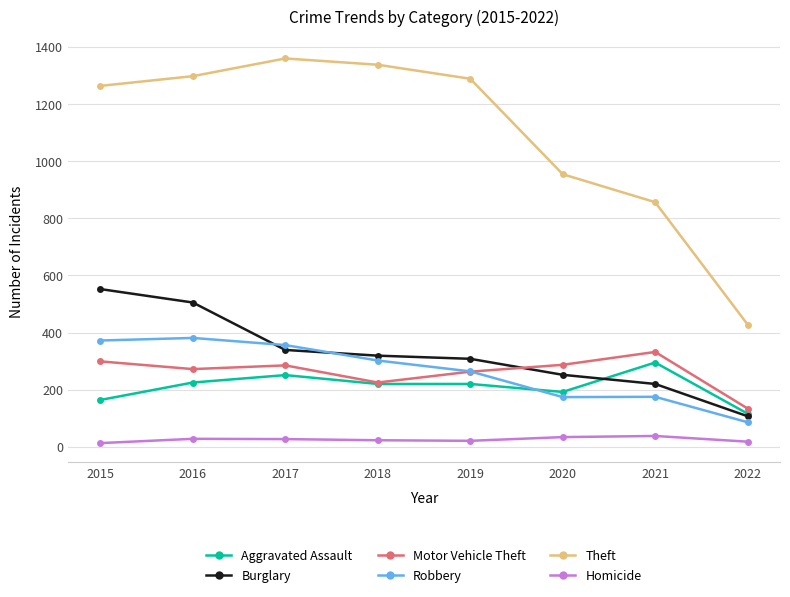

What is the difference between the Motor Vehicle Theft values at 2020 and 2018?

62